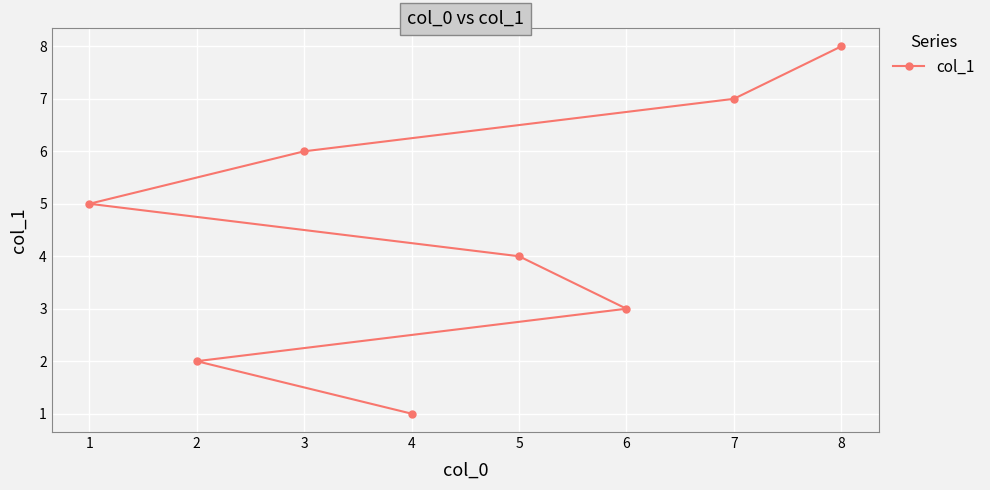

What is the maximum value shown in the chart?

8